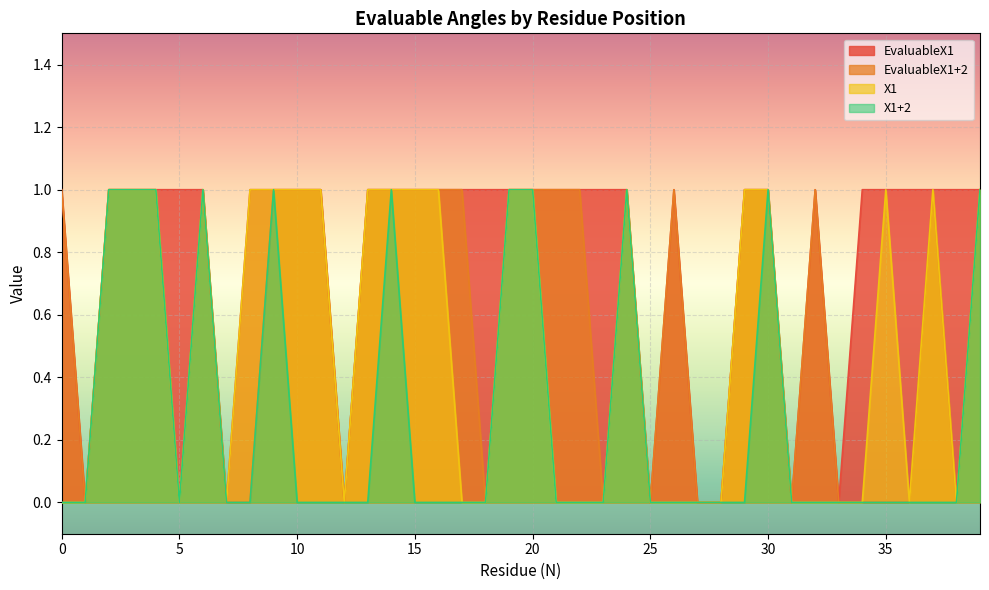

What are all the series names shown in the legend?

EvaluableX1, EvaluableX1+2, X1, X1+2